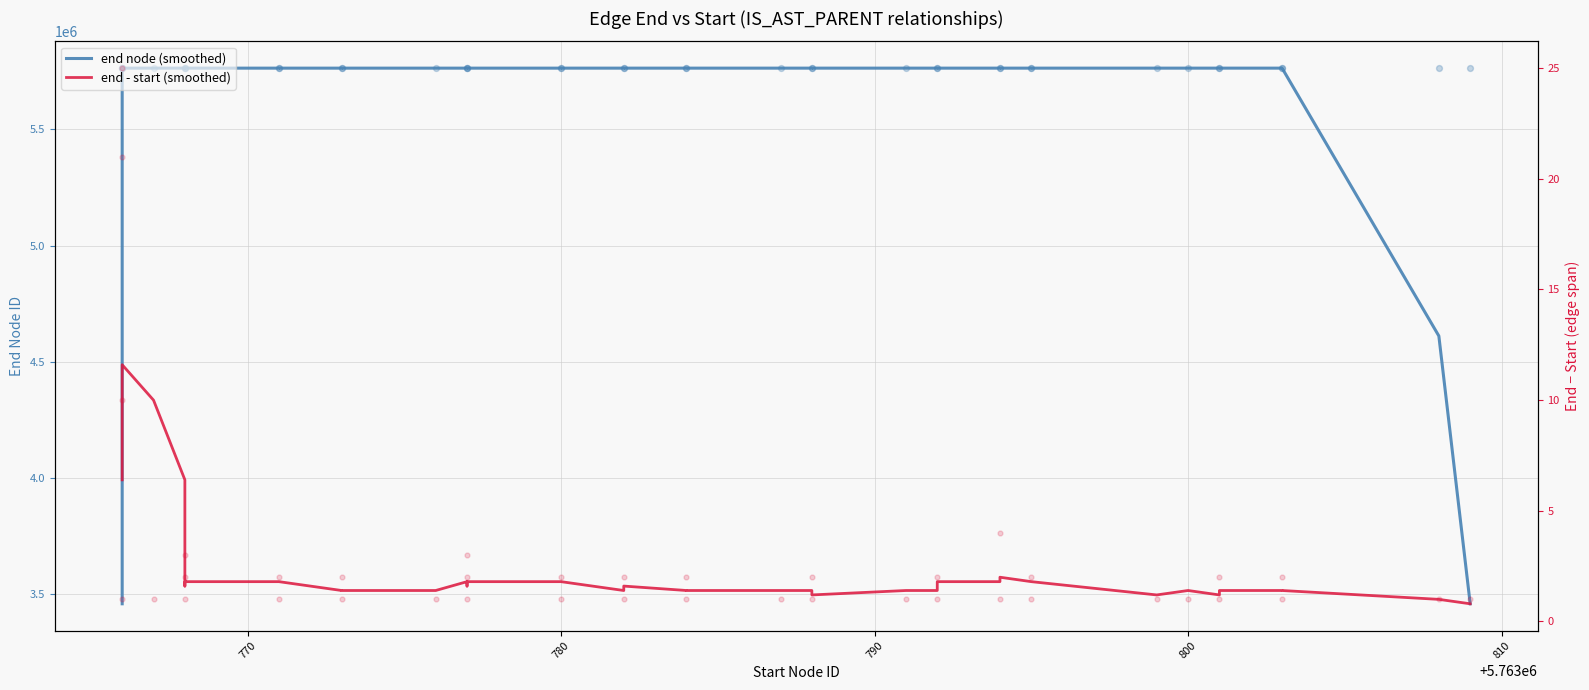

Is the value of end - start (smoothed) at 11 greater than the value of end node (smoothed) at 38?

No